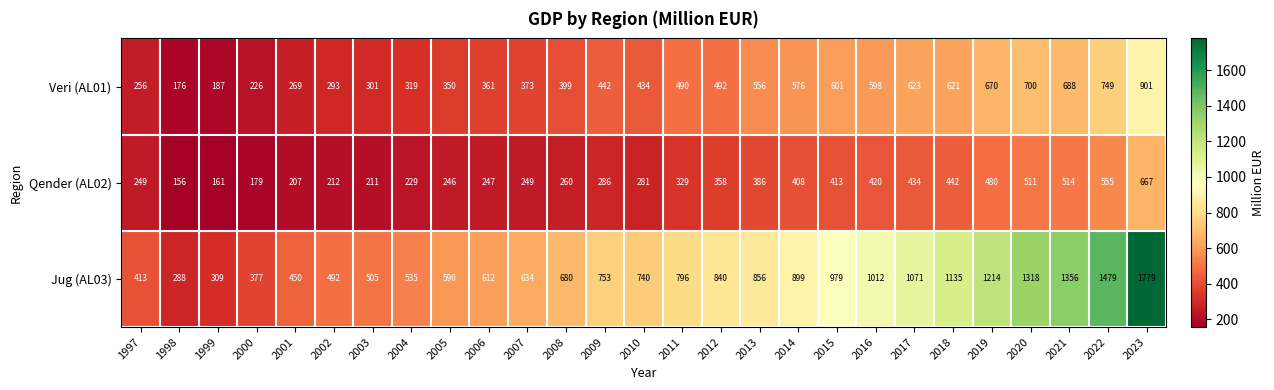

What is the difference between the highest and lowest values at 2021?

842